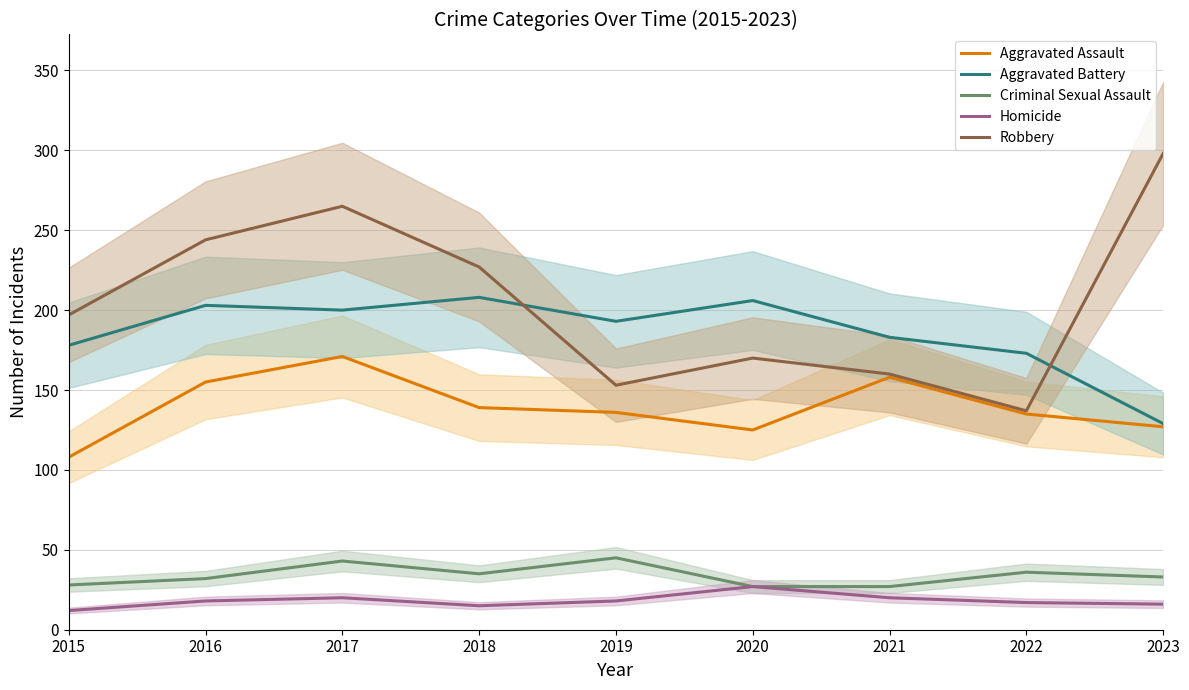

Where is Aggravated Battery nearest to the value 168?

2022